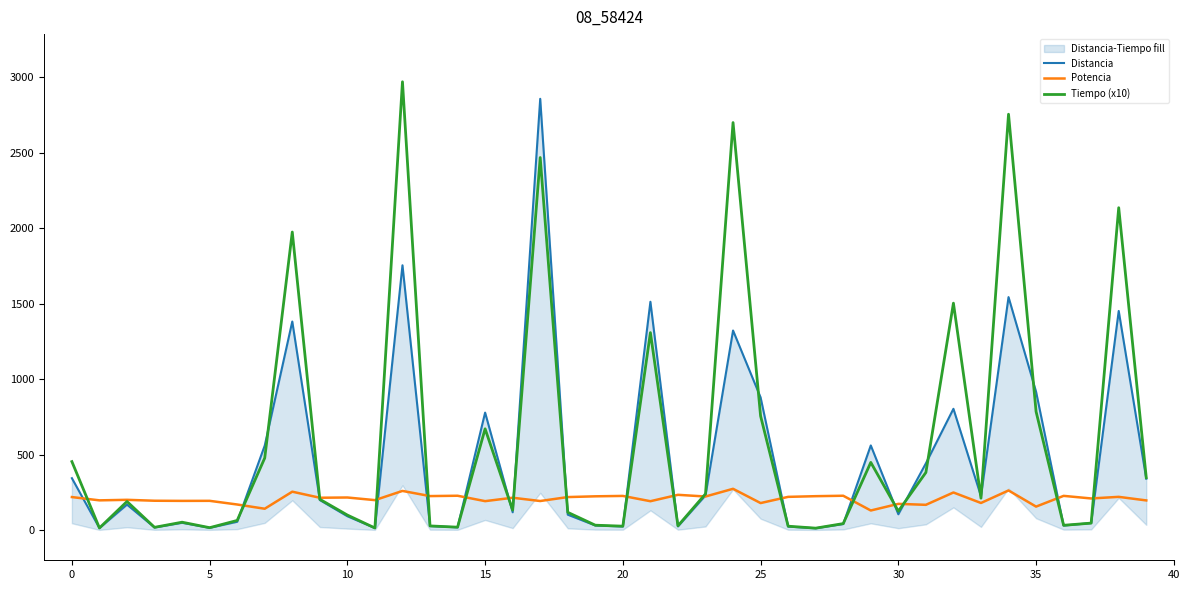

List the series in order of their overall mean, lowest first.

Potencia, Distancia, Tiempo (x10)